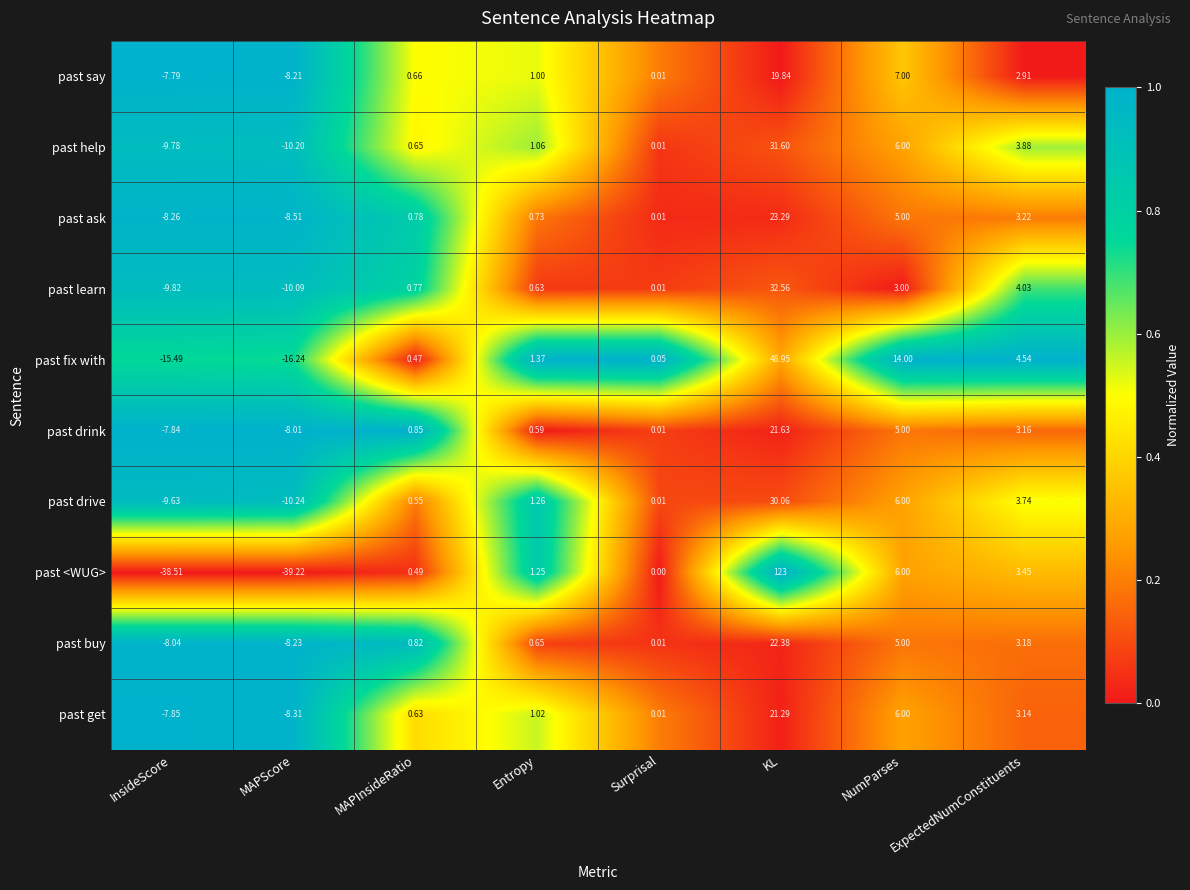

List the labels in order of past <WUG> value, largest first.

KL, NumParses, ExpectedNumConstituents, Entropy, MAPInsideRatio, Surprisal, InsideScore, MAPScore